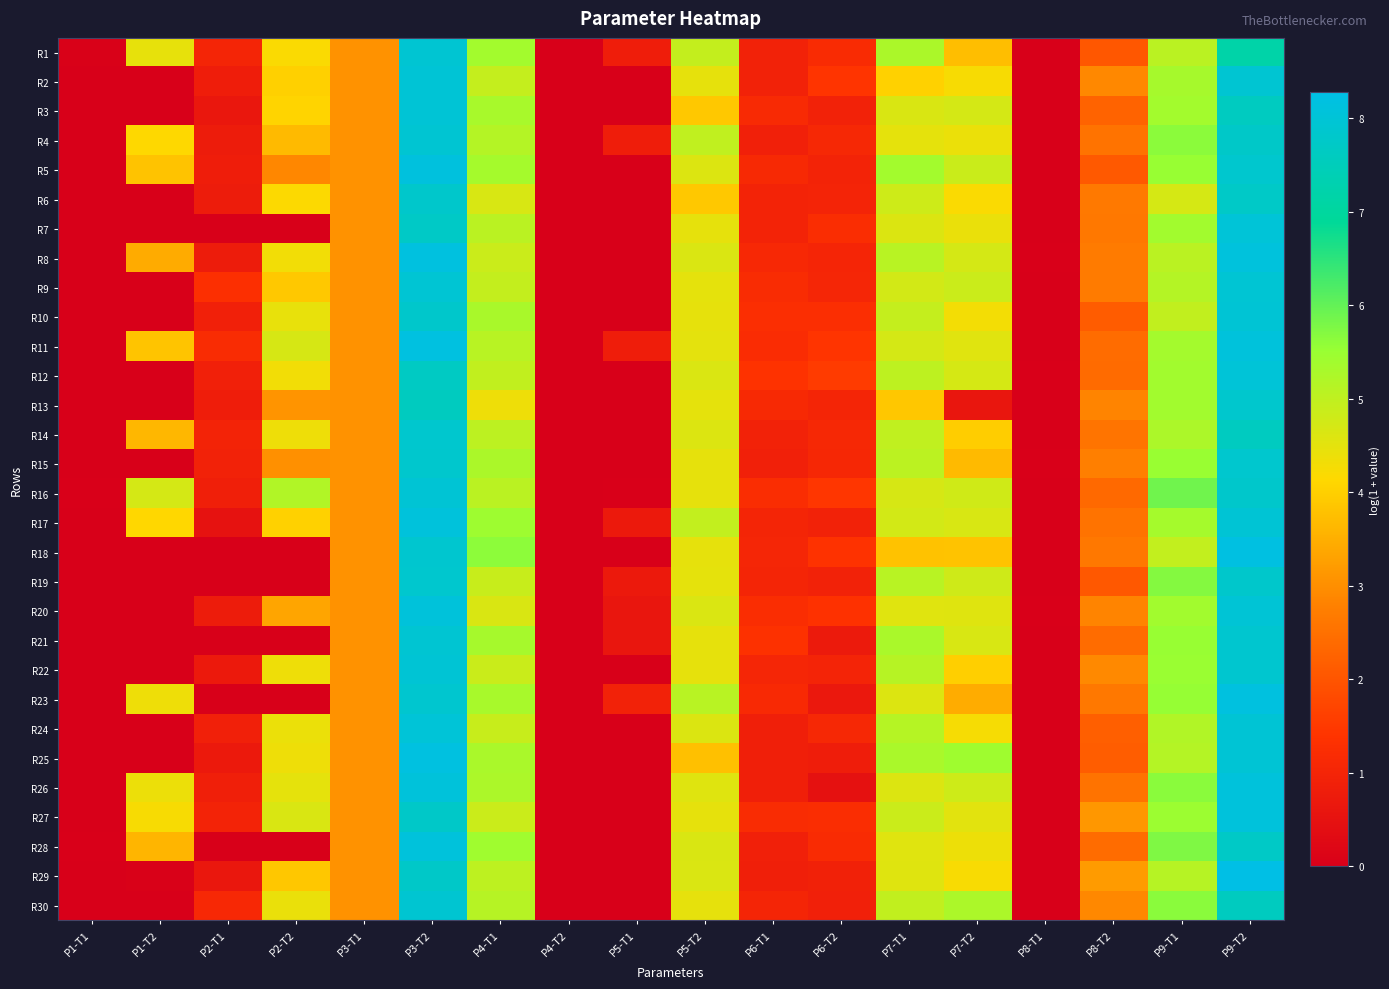

At which category is the sum across all series the highest?

P3-T2